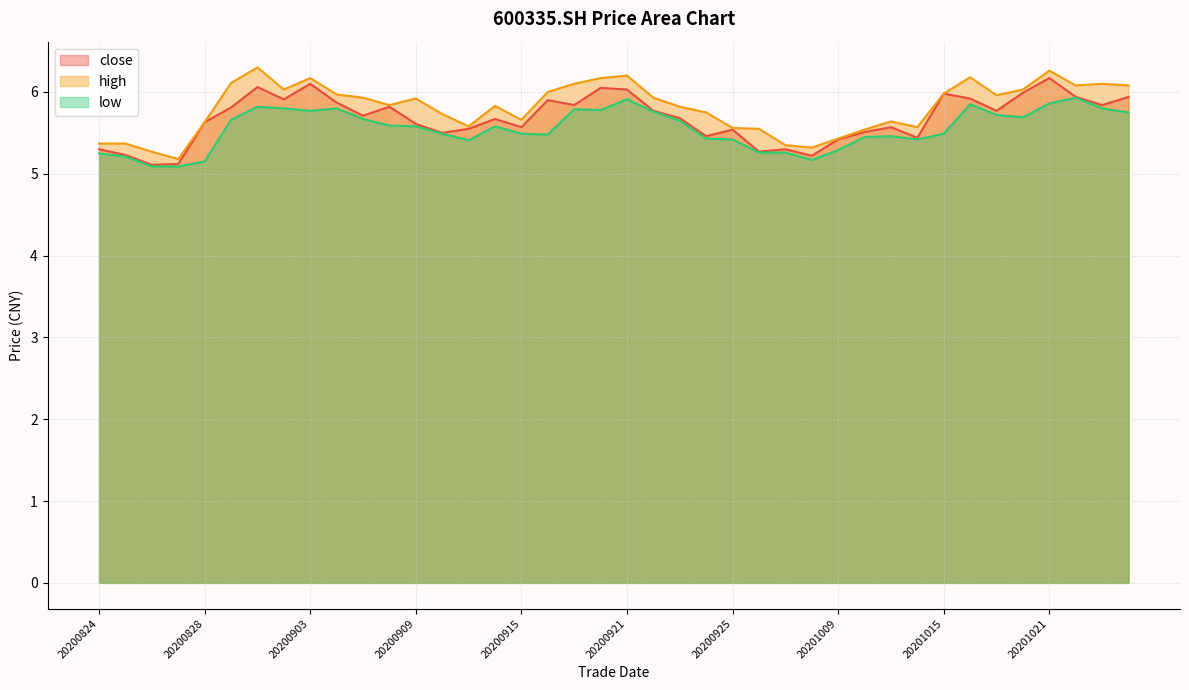

List the series in order of their overall mean, lowest first.

low, close, high